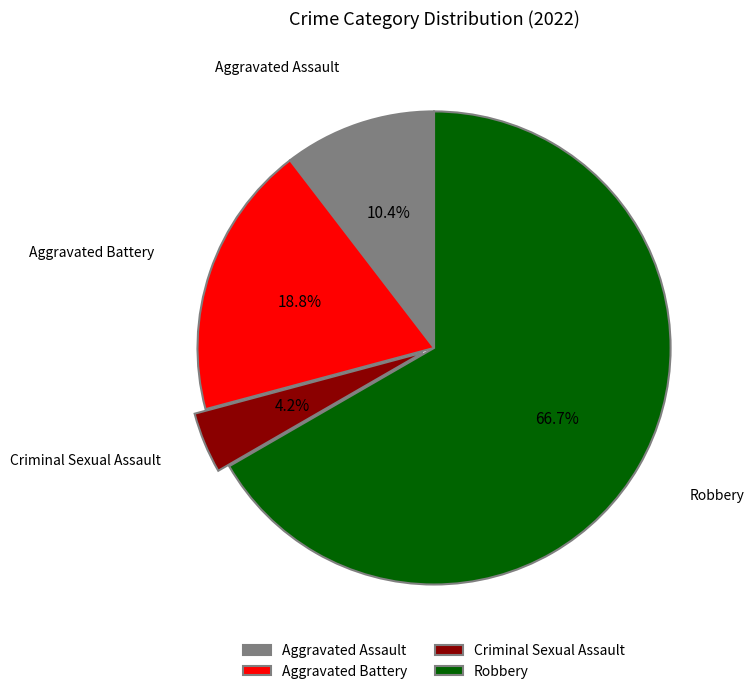

What is the largest slice in the pie chart?

Robbery